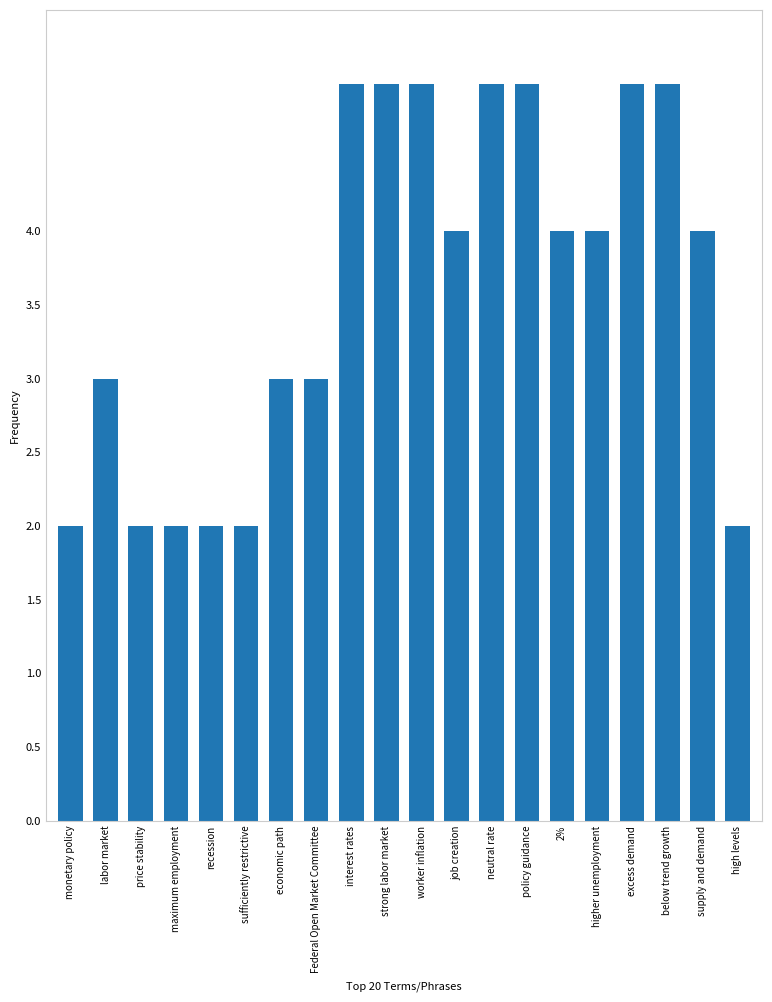

Reading left to right, what are all the values shown in this chart?

monetary policy=2	labor market=3	price stability=2	maximum employment=2	recession=2	sufficiently restrictive=2	economic path=3	Federal Open Market Committee=3	interest rates=5	strong labor market=5	worker inflation=5	job creation=4	neutral rate=5	policy guidance=5	2%=4	higher unemployment=4	excess demand=5	below trend growth=5	supply and demand=4	high levels=2